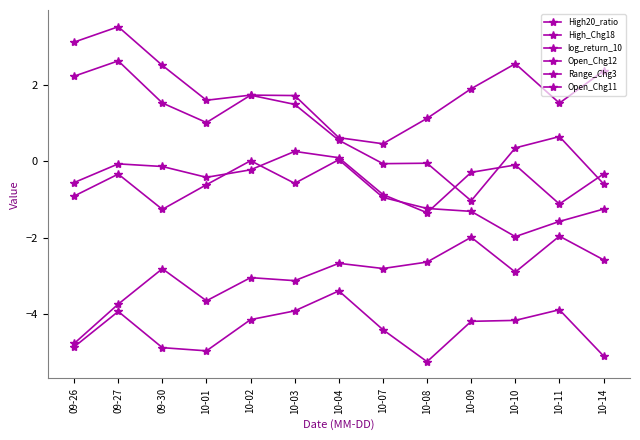

How many positive values does the High_Chg18 series have?

9